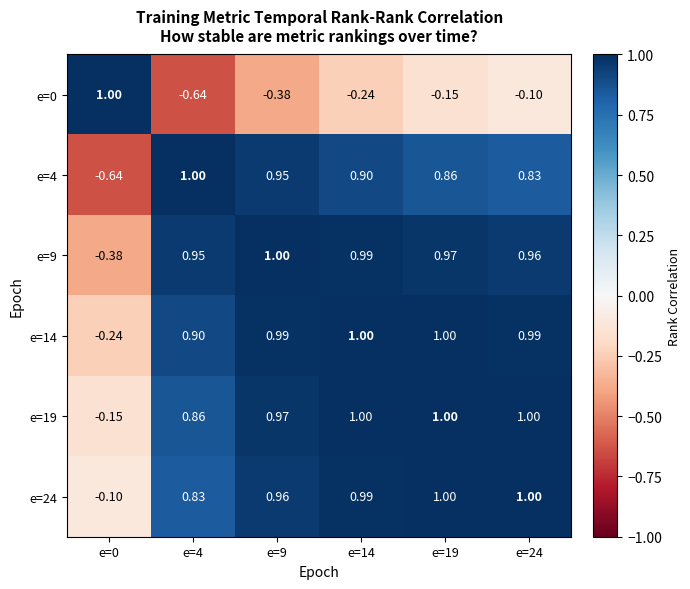

Is the value of e=14 at e=4 greater than the value of e=0 at e=0?

No